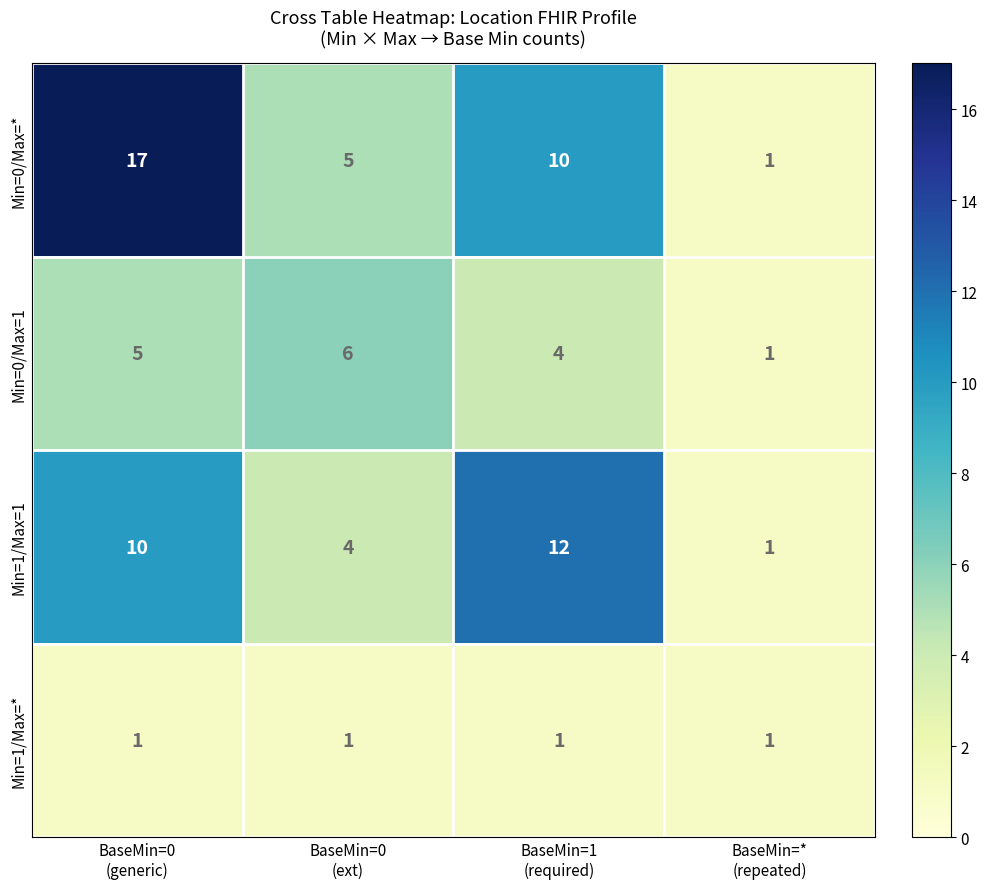

Count the Min=0/Max=1 values in the range 4 to 6.

3